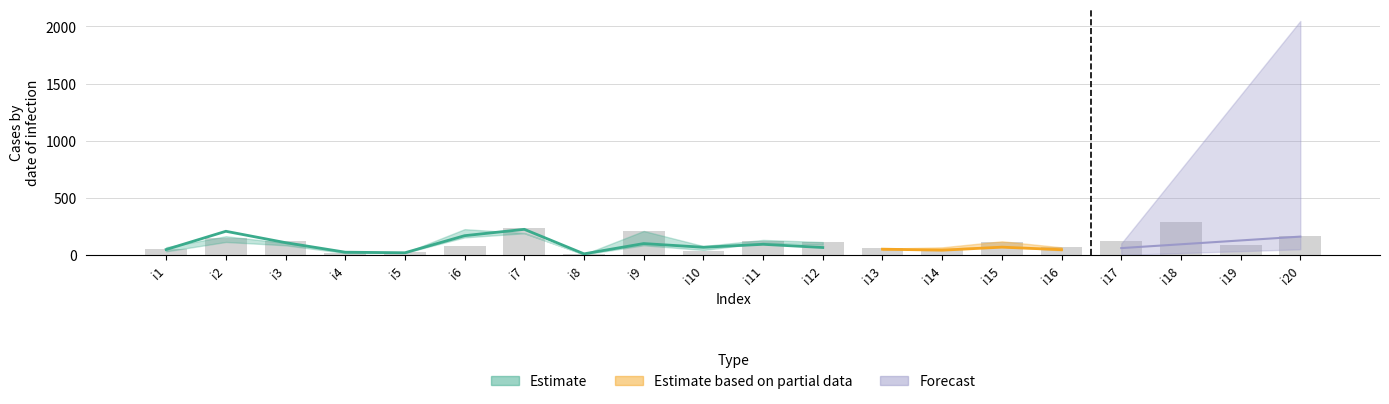

The pi17 series shows 281 at i2. True or false?

False